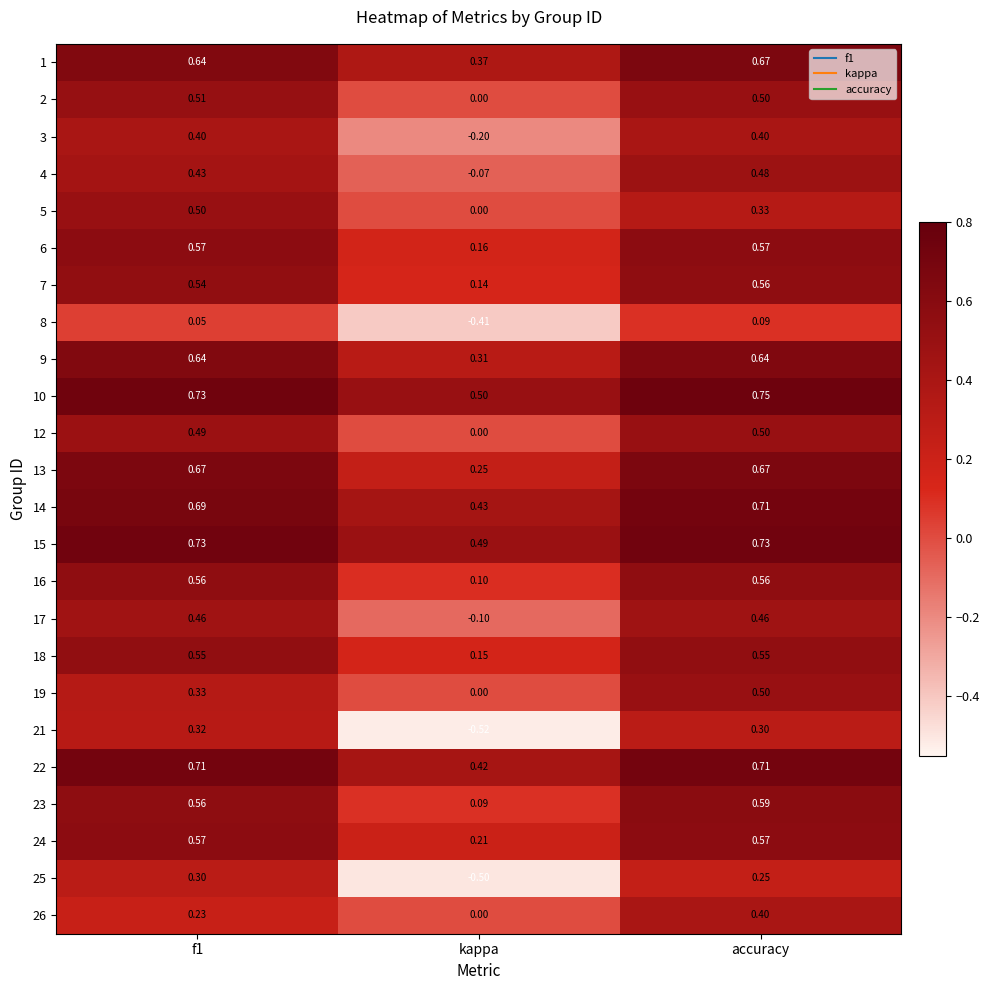

What is the difference between the highest and lowest values at kappa?

1.0